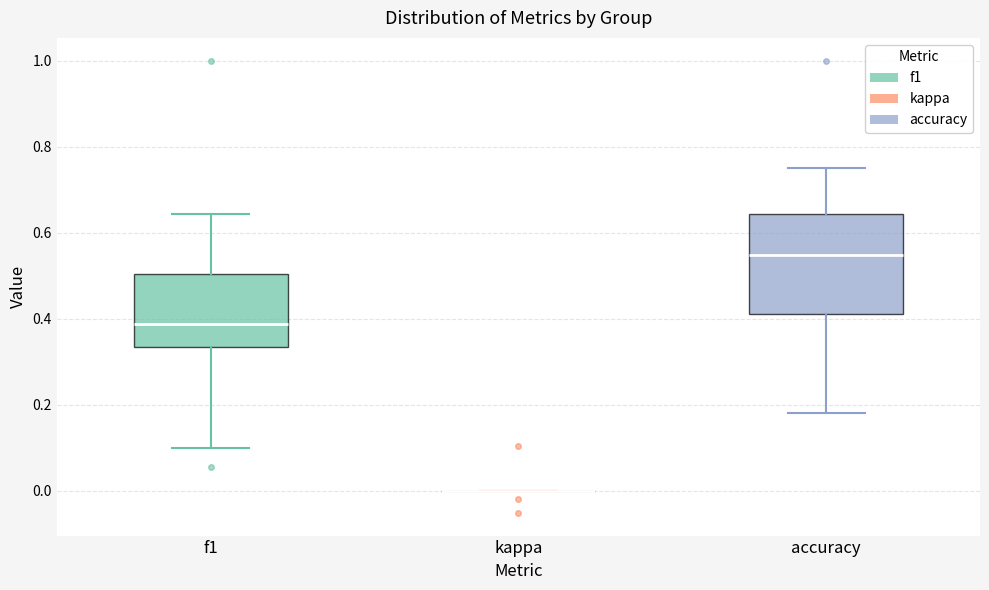

Where does the upper whisker of the box for accuracy end on the y-axis? The values are not printed on the chart, so give them approximately, as read against the axis.

0.76